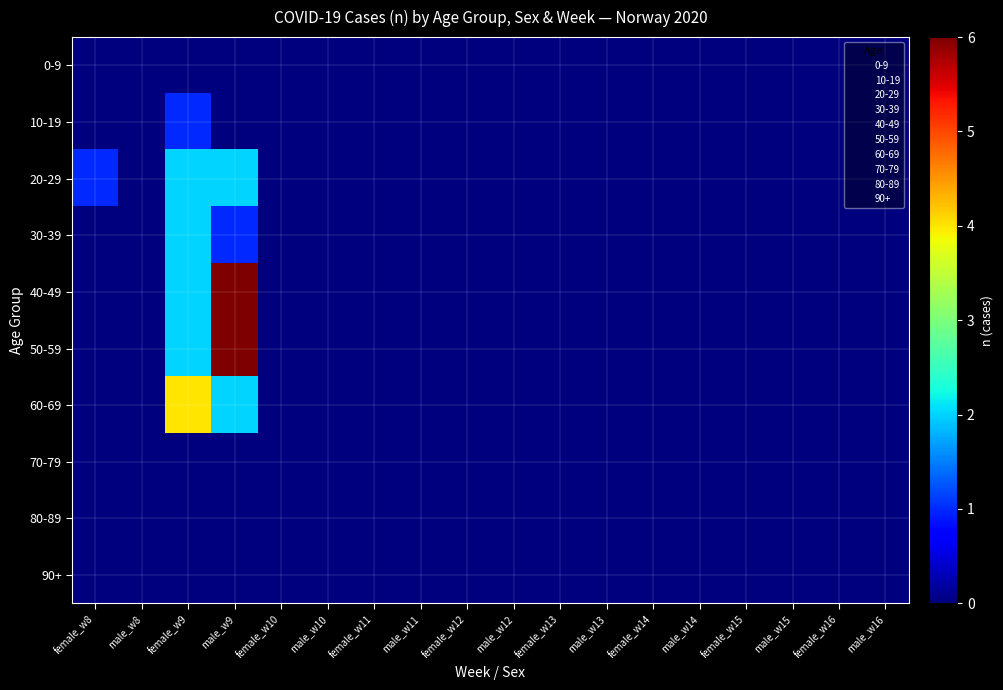

Count the number of data series in this chart.

10